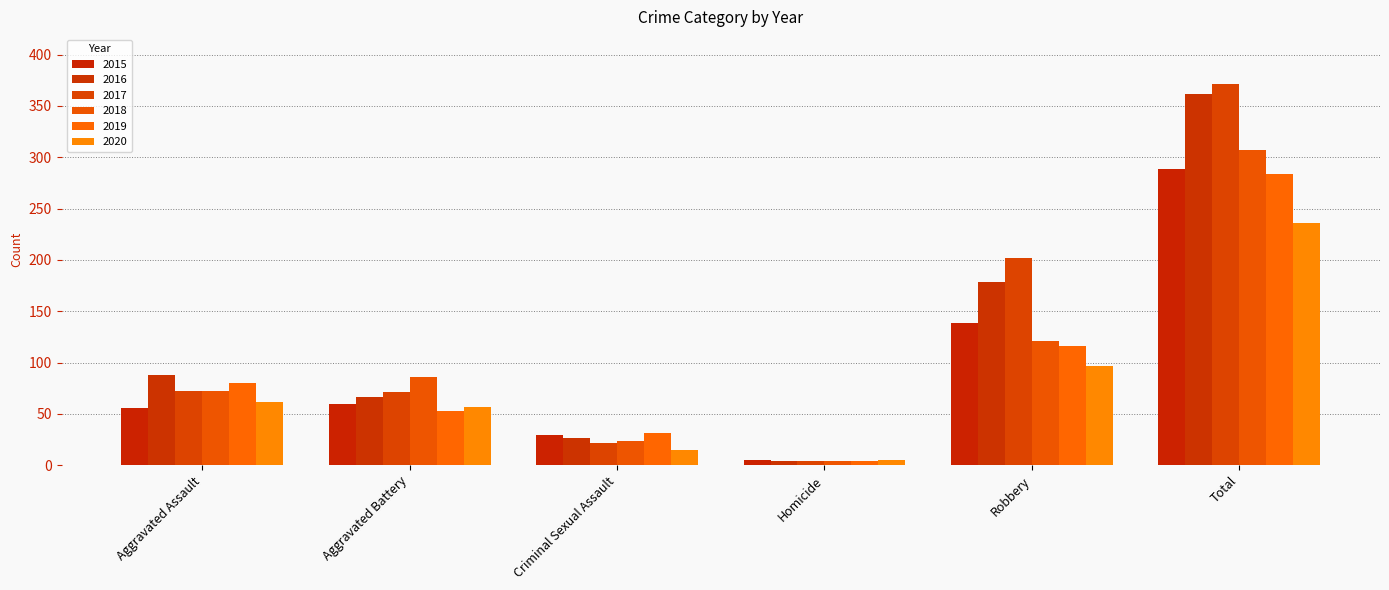

What is the sum of all 2016 values?

724